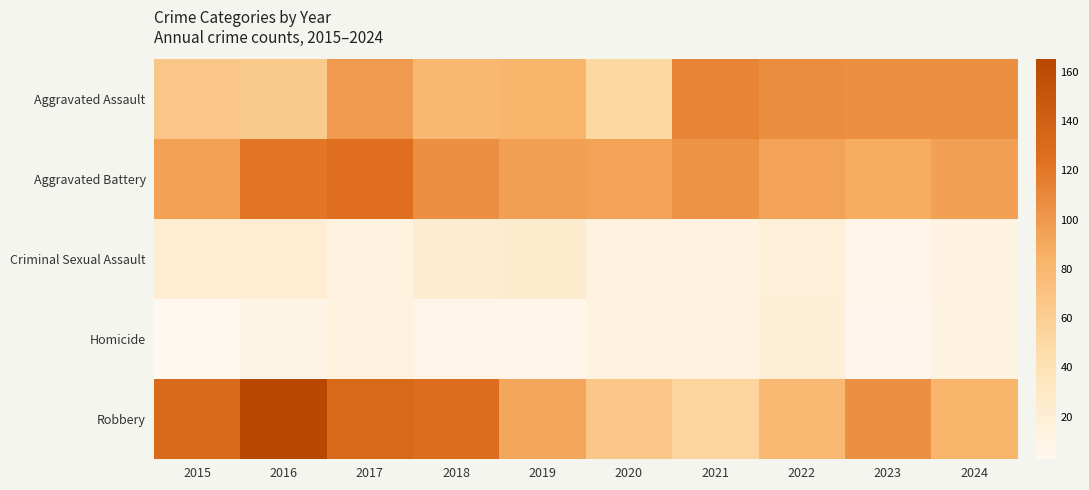

Rank the series at 2018 from lowest to highest value.

Homicide, Criminal Sexual Assault, Aggravated Assault, Aggravated Battery, Robbery